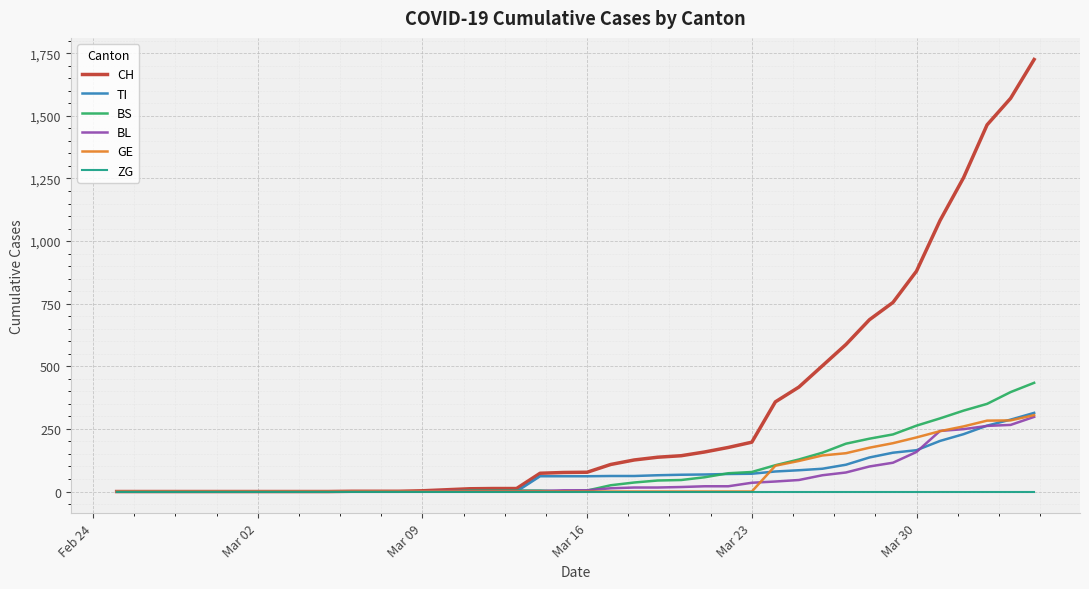

Which series has the widest spread of values?

CH